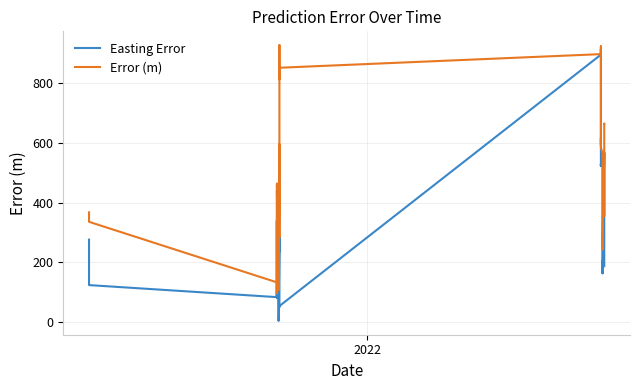

How many data points in Easting Error are less than 240?

20